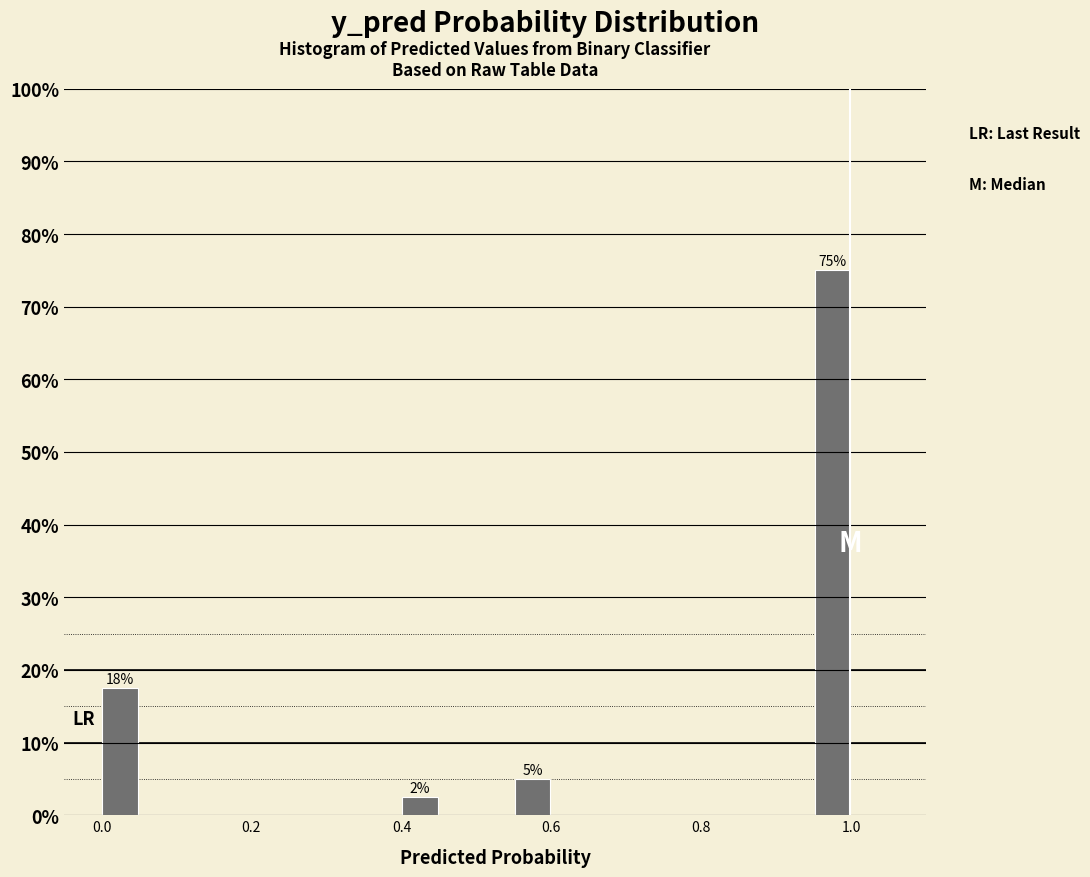

Around what value on the x-axis is the tallest bar? Give the approximate position of its centre, as read against the axis.

0.98